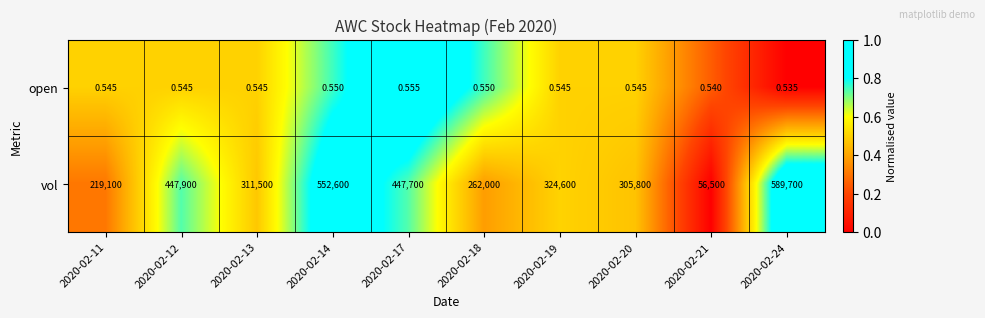

Which series has the largest total across all categories?

vol